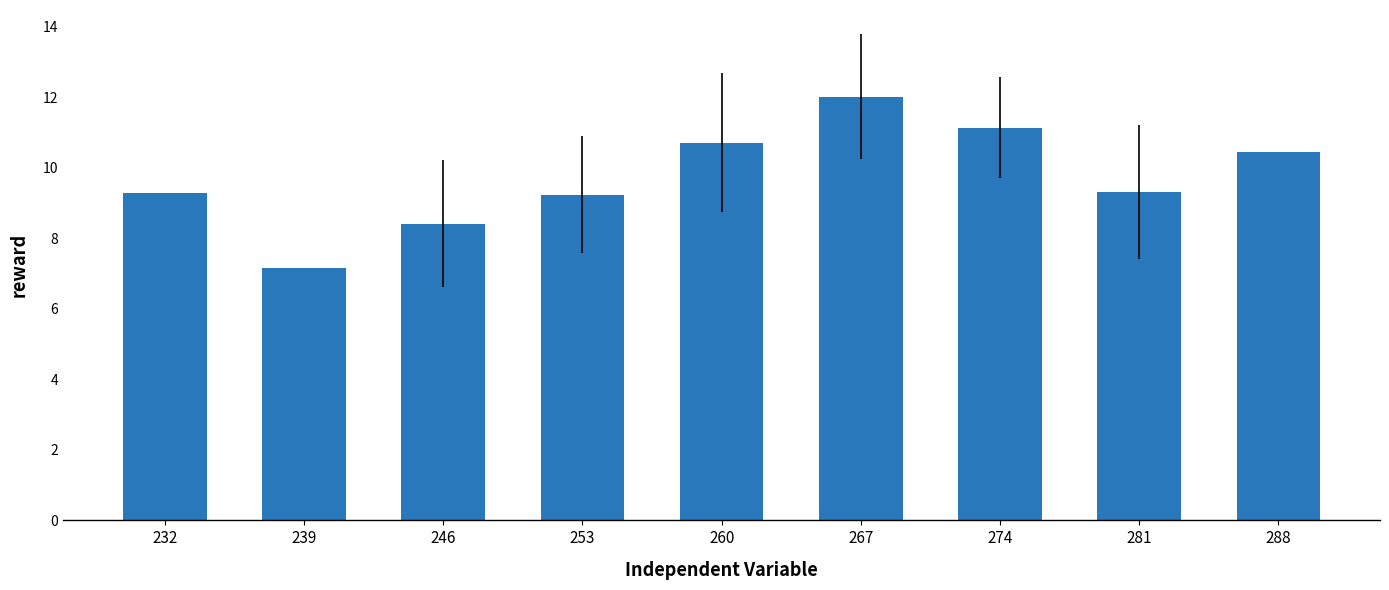

The value at 246 is 3.1. True or false?

False